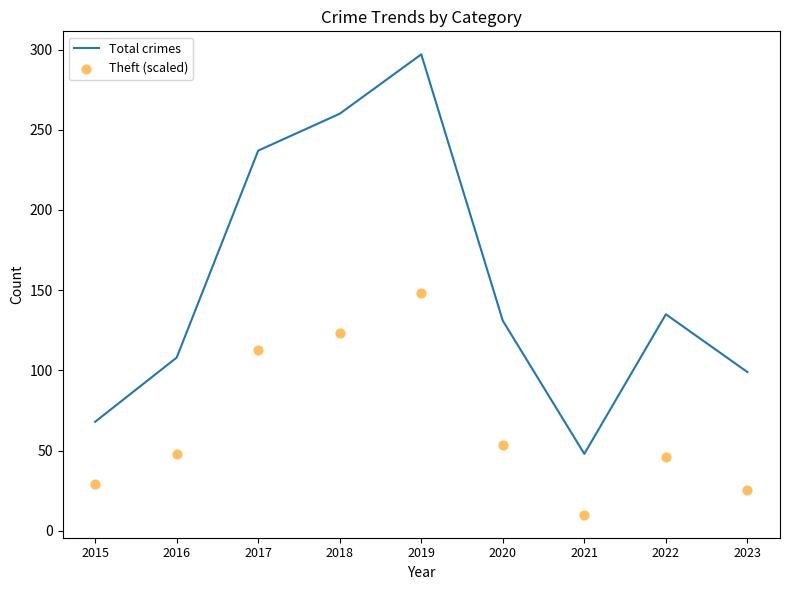

What is the total value across all series at 2015?

97.1